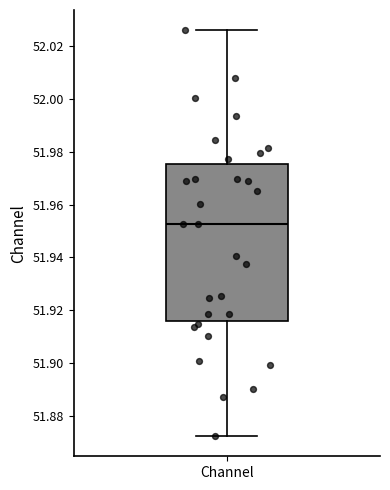

Transcribe this box plot: give where the median line is, the range the box spans, and where the two whiskers end, as read against the y-axis. The values are not printed on the chart, so give them approximately, as read against the axis.

median 51.952, box 51.916 to 51.976, whiskers 51.872 to 52.026